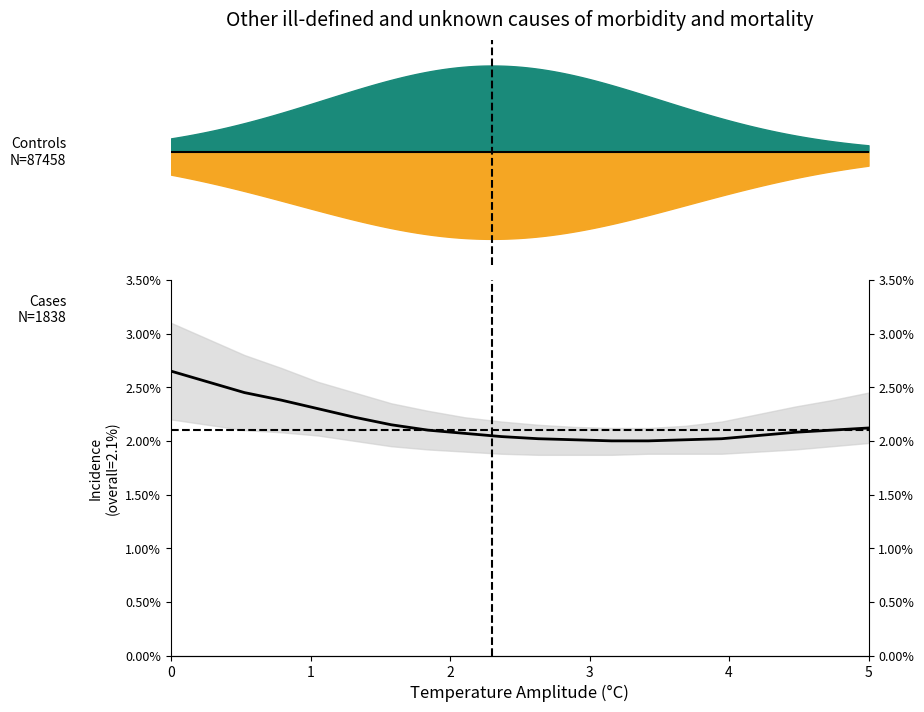

What is the smallest value displayed?

2.0